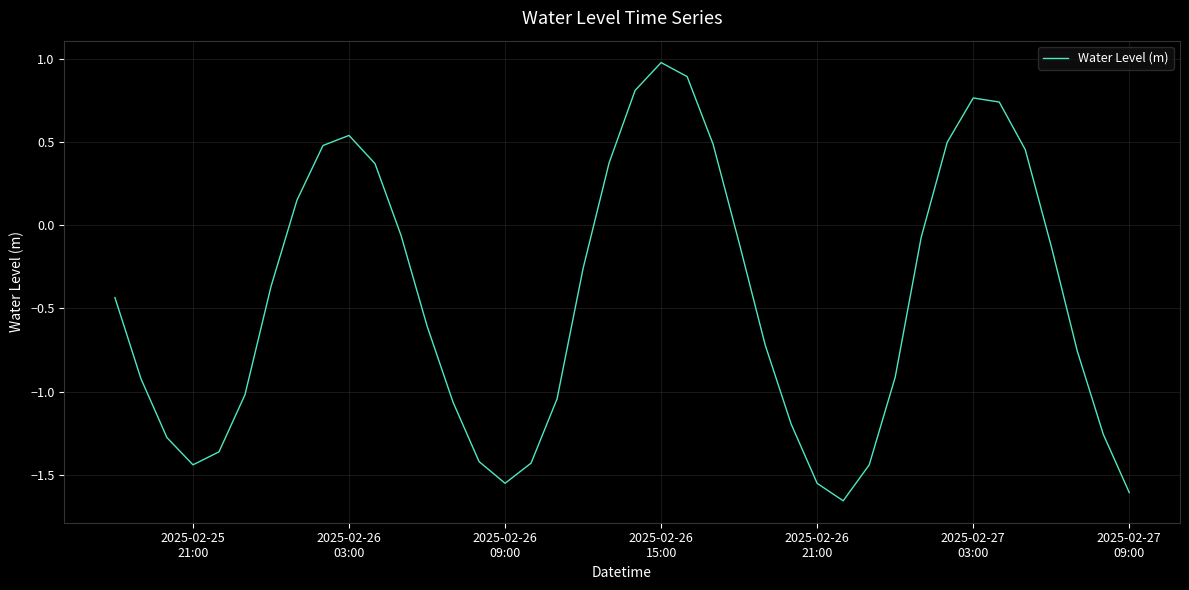

What is the average value?

-0.5